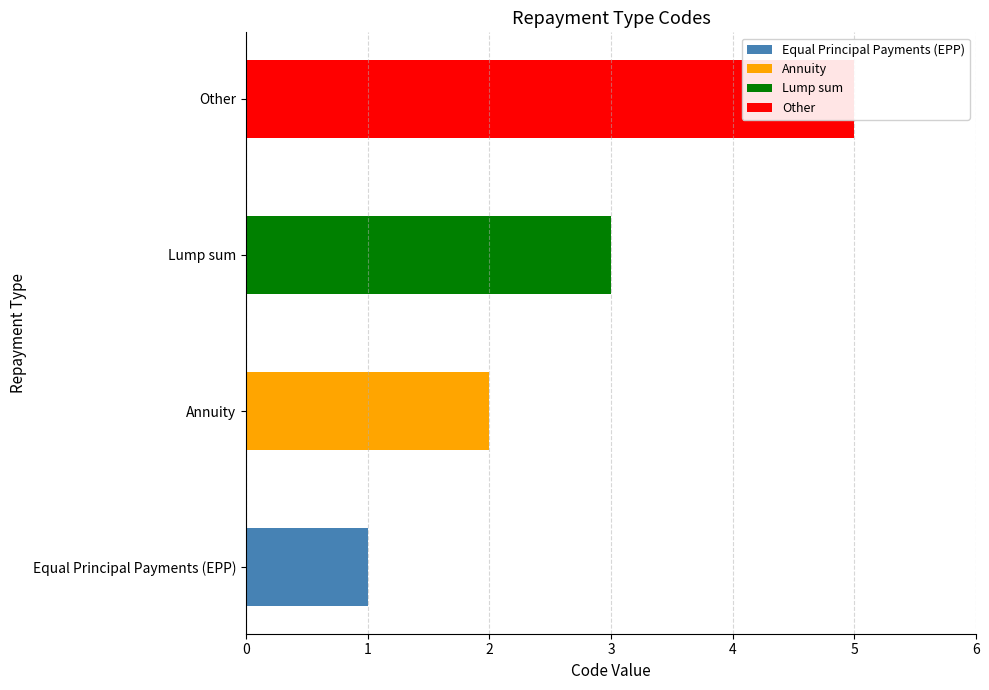

Reading left to right, extract all data points from this chart.

1	2	3	5